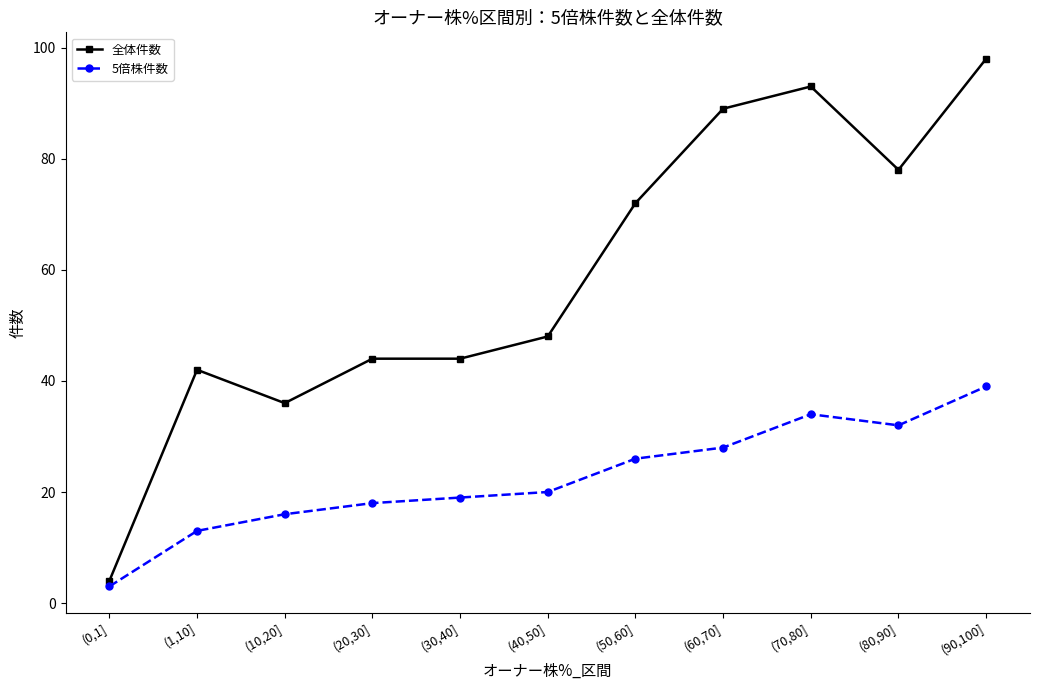

What is the average value of the 全体件数 series?

59